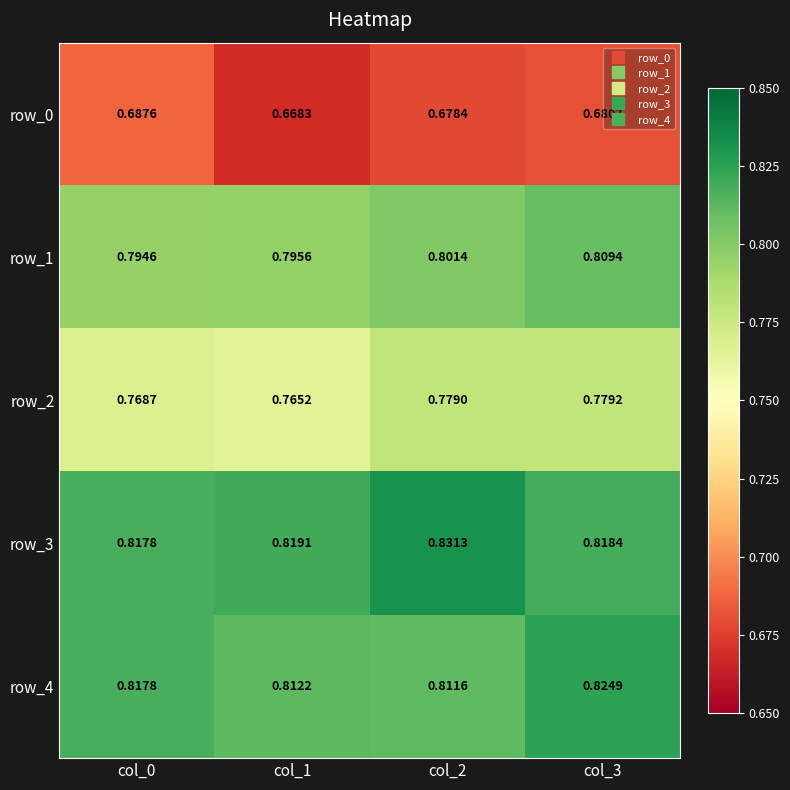

Is the value of row_3 at col_2 greater than the value of row_4 at col_3?

Yes